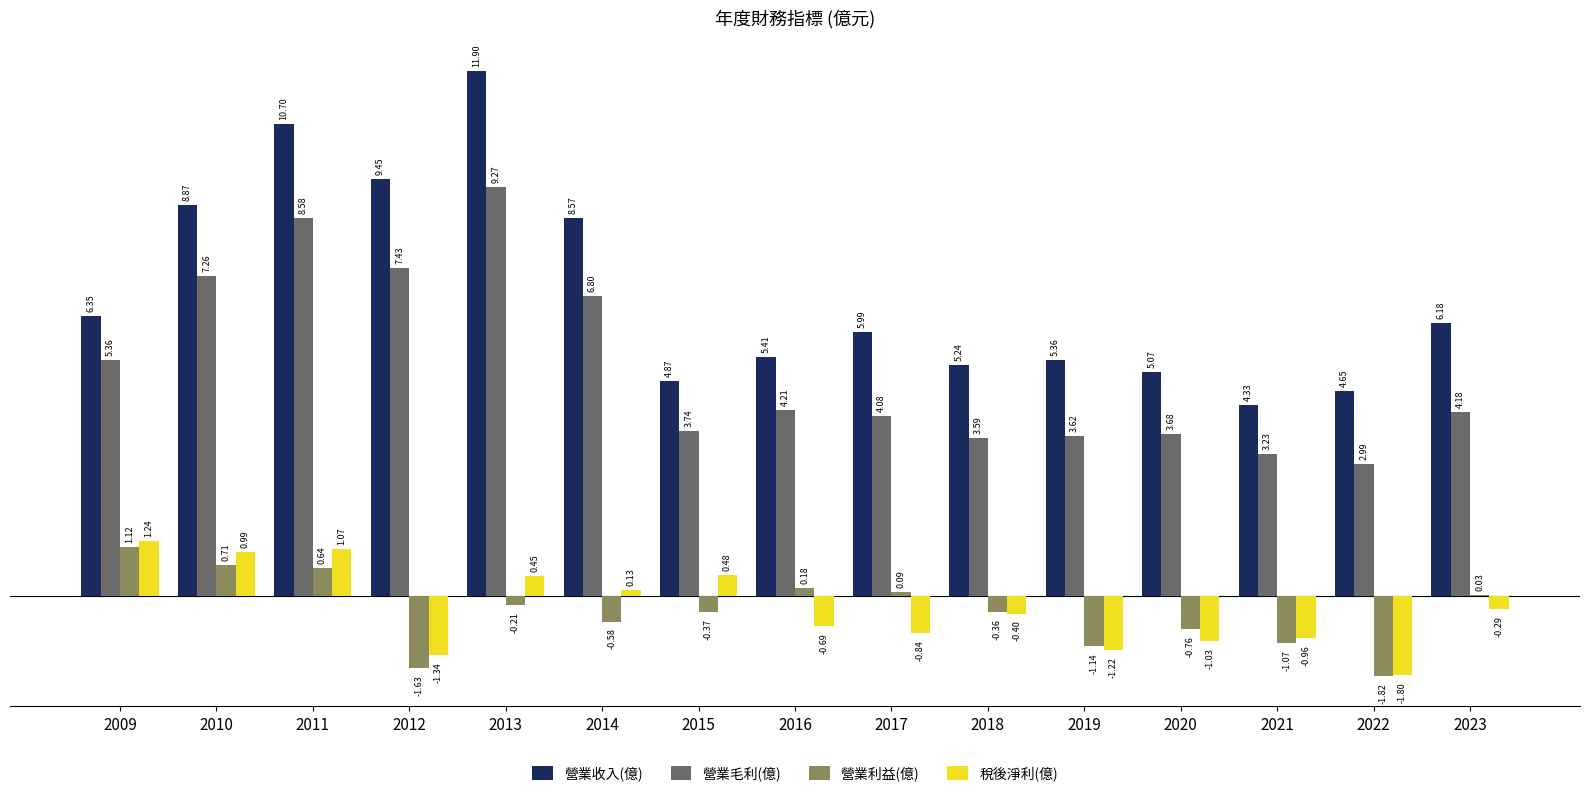

What is the total value across all series at 2020?

7.0